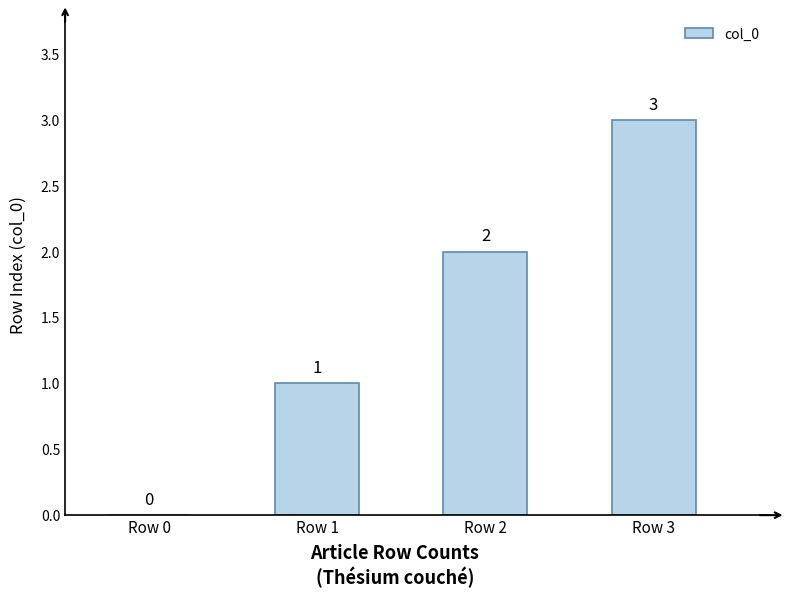

What is the change in value from Row 2 to Row 3?

+1